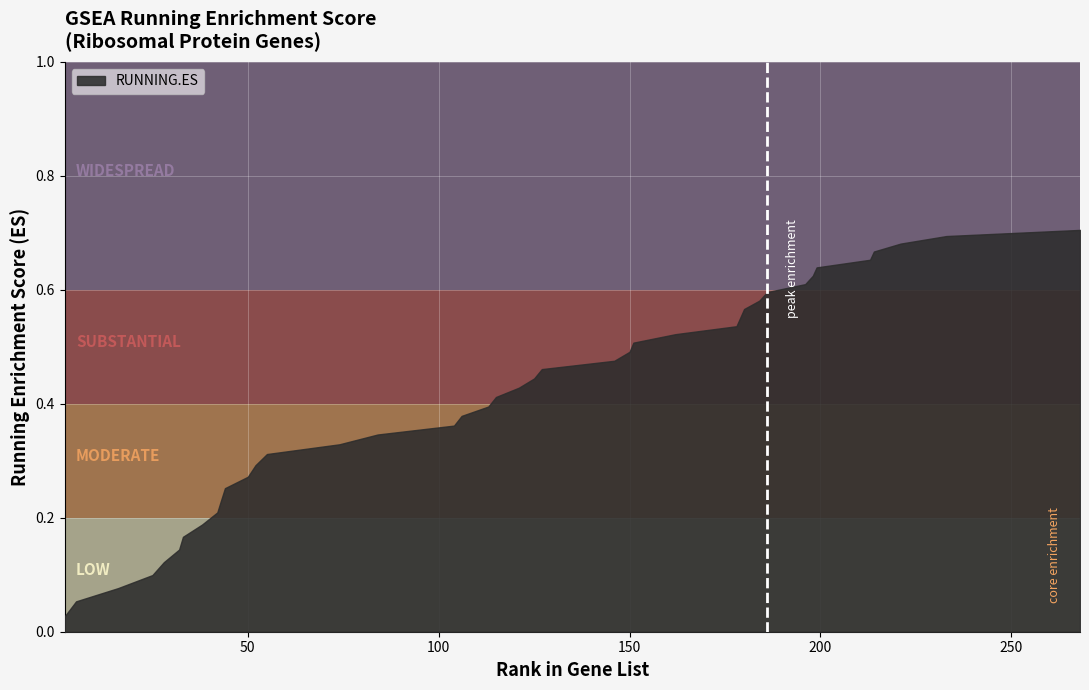

At which category does the chart reach its peak across all series?

268